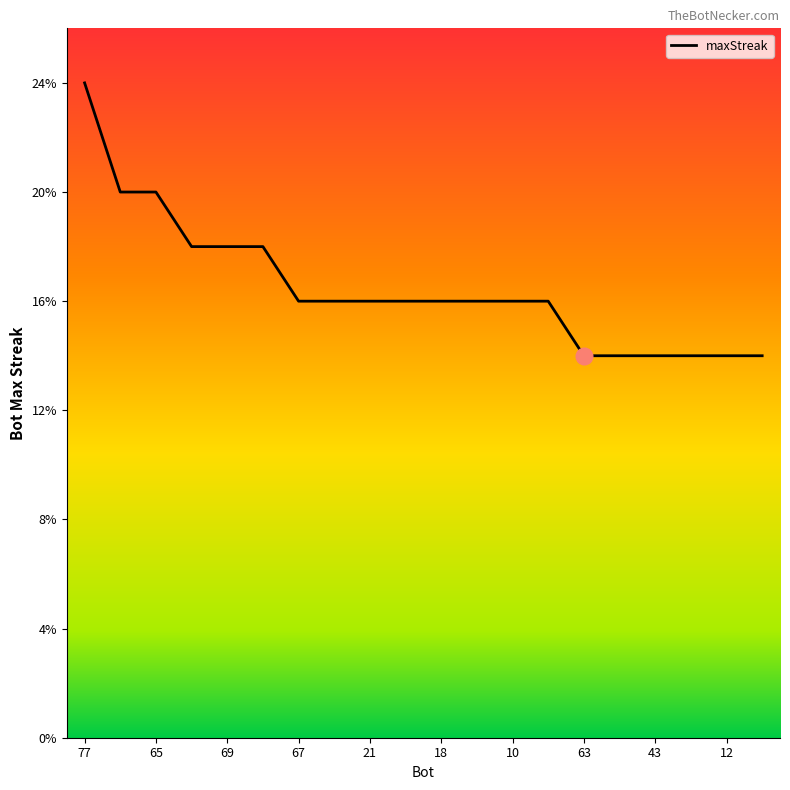

What is the smallest value displayed?

14